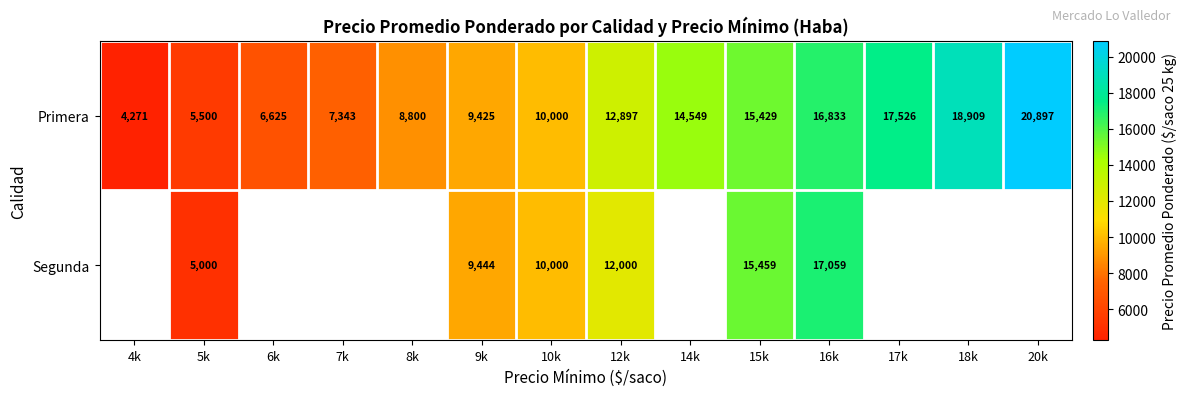

What is the sum of the Primera values at 17k and 9k?

26951